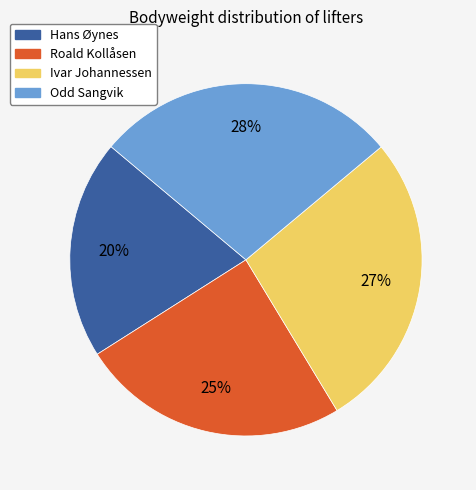

To the nearest percent, what is the combined percentage of Roald Kollåsen and Hans Øynes?

45%